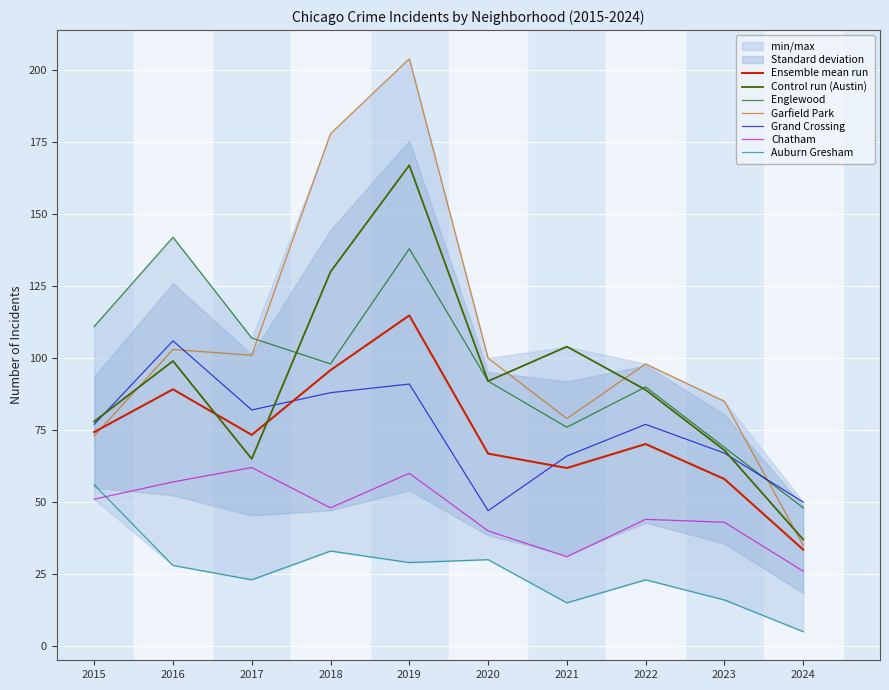

In Austin, how many points are lower than both neighbors (excluding endpoints)?

2